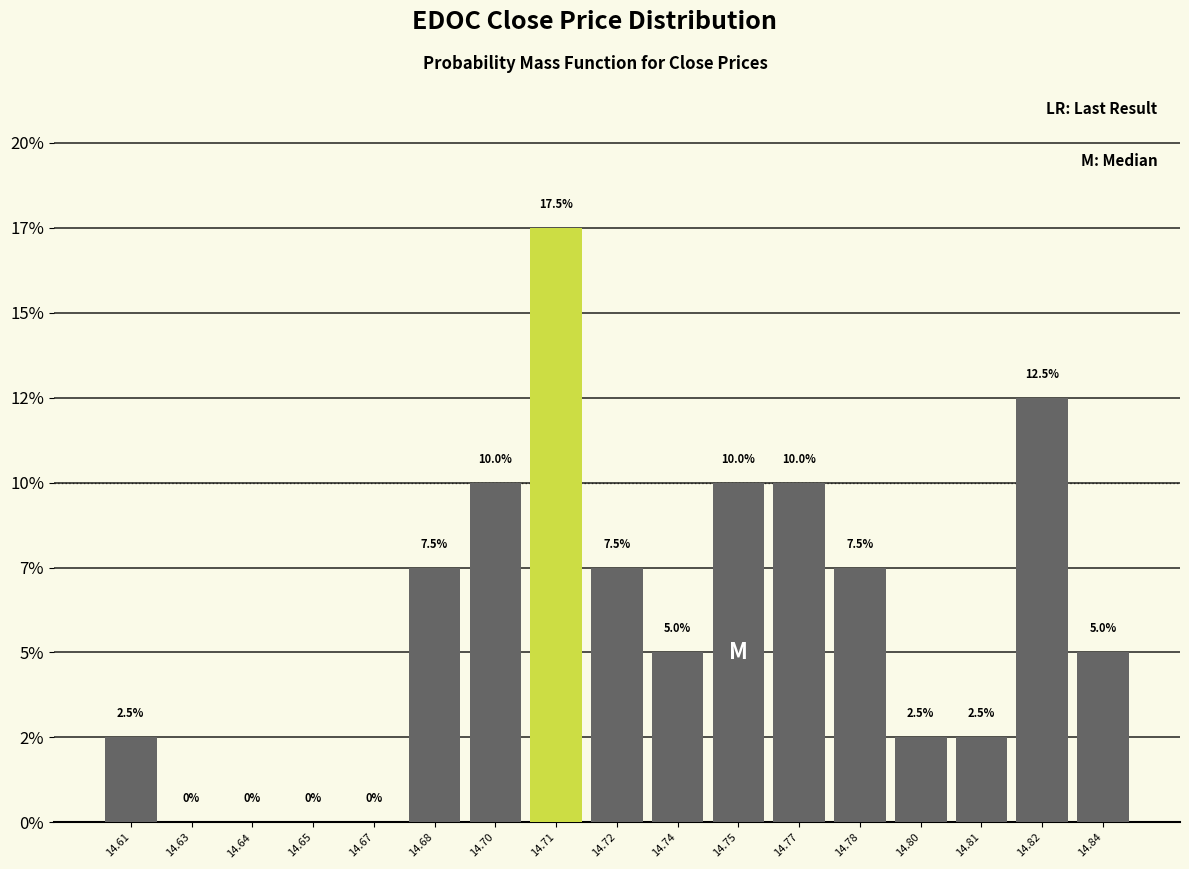

Are the bars horizontal?

No